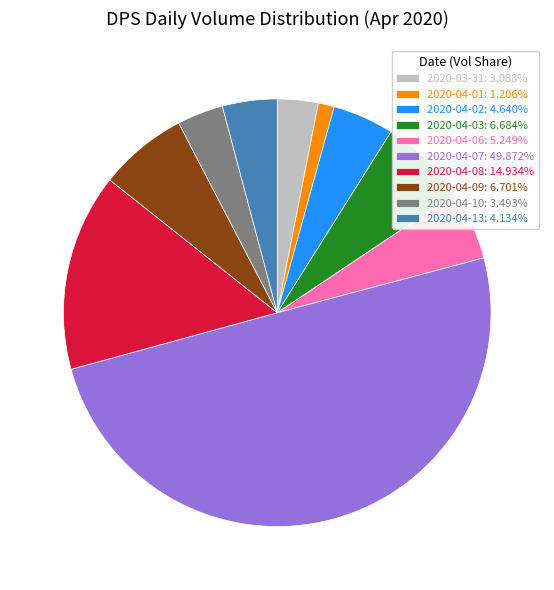

How many segments does this pie chart have?

10